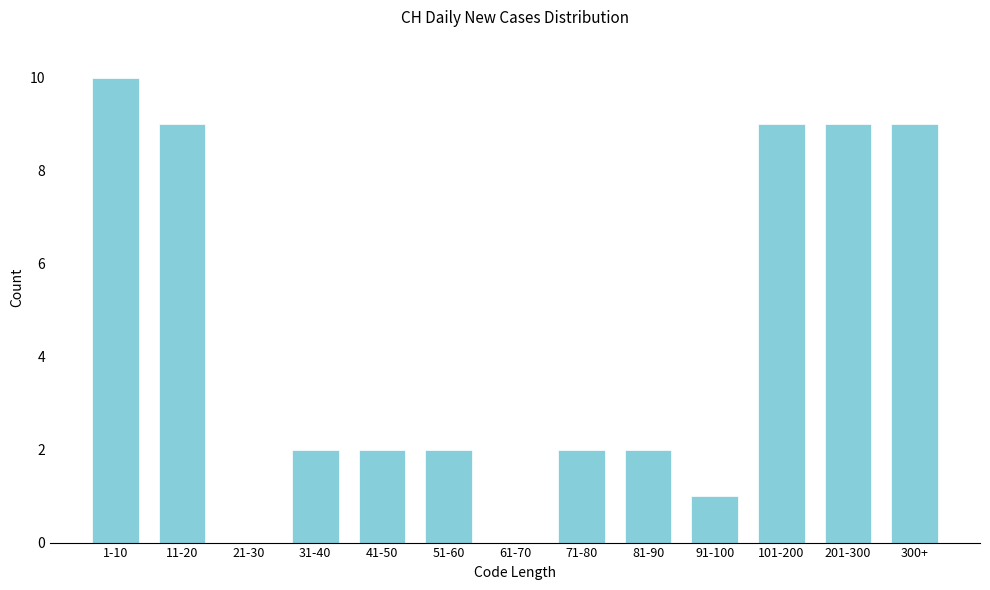

Reading right to left, list all the values displayed in this chart.

300+=9	201-300=9	101-200=9	91-100=1	81-90=2	71-80=2	61-70=0	51-60=2	41-50=2	31-40=2	21-30=0	11-20=9	1-10=10